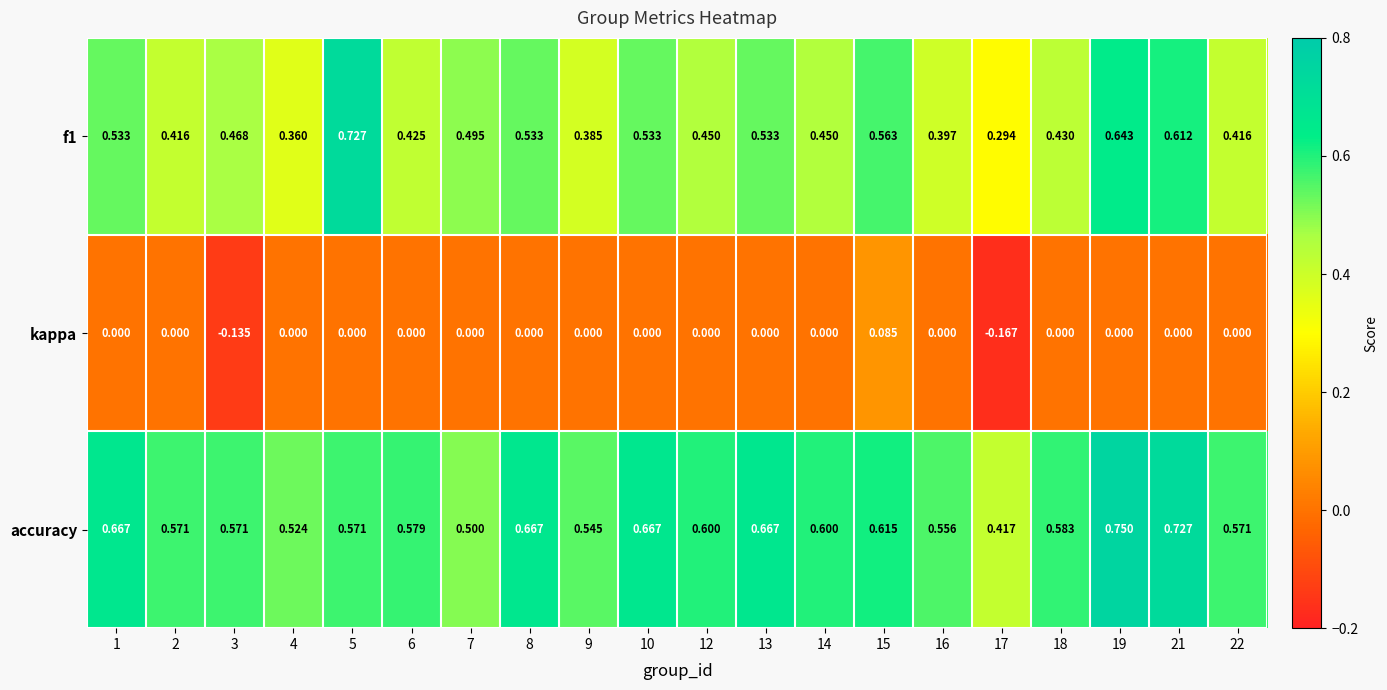

Between 1 and 7, which series saw the biggest shift?

accuracy